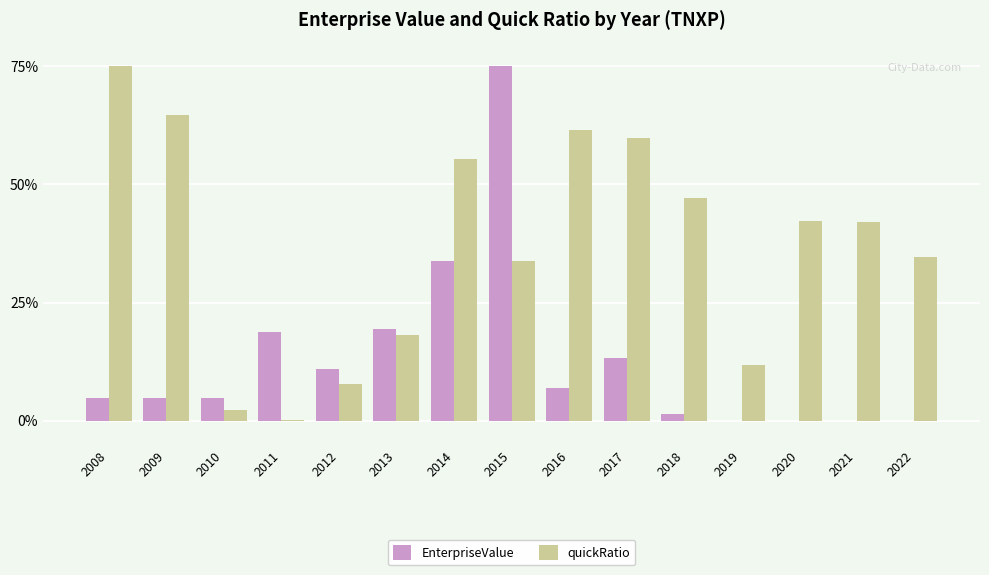

Is it true that EnterpriseValue equals 4.8 at 2009?

True